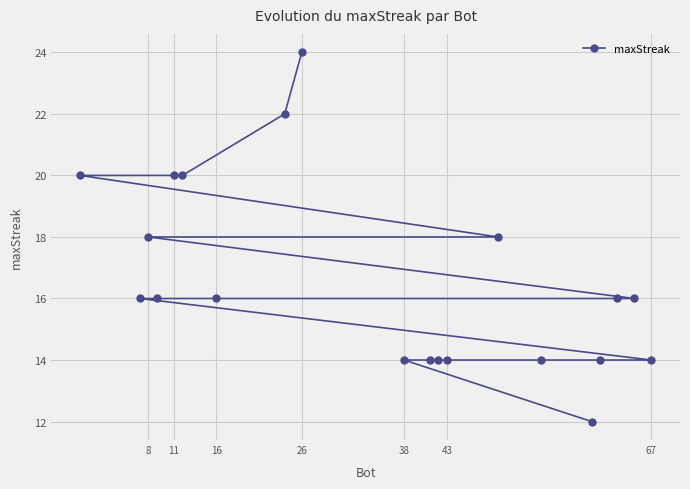

Reading left to right, extract all data points from this chart.

20	16	18	16	20	20	16	22	24	14	14	14	14	18	14	12	14	16	16	14